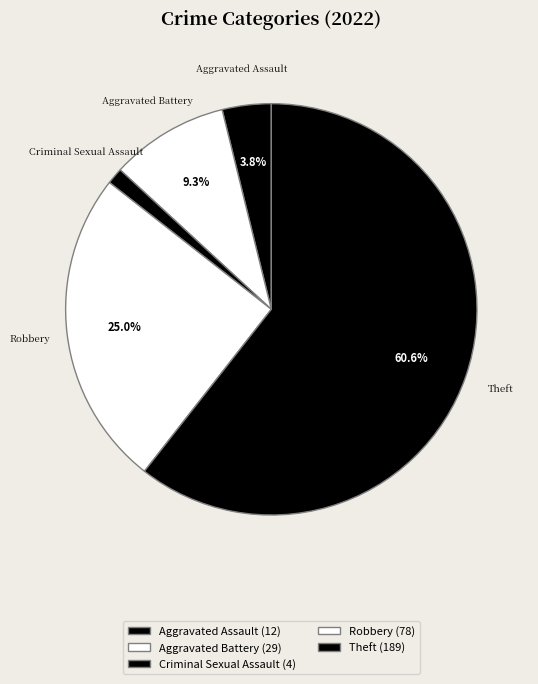

What is the largest slice in the pie chart?

Theft